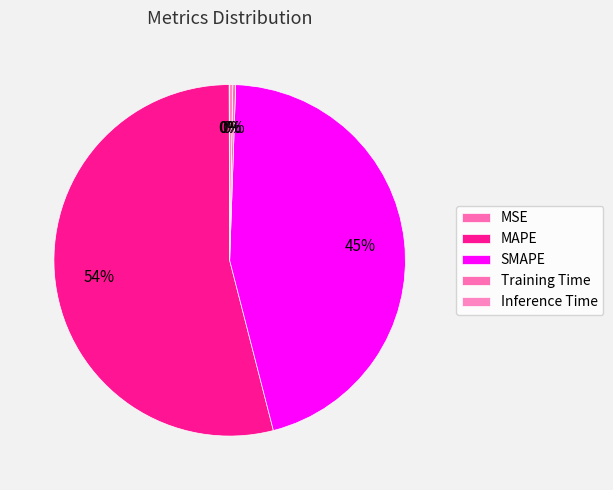

To the nearest percent, what is the average slice percentage?

20%